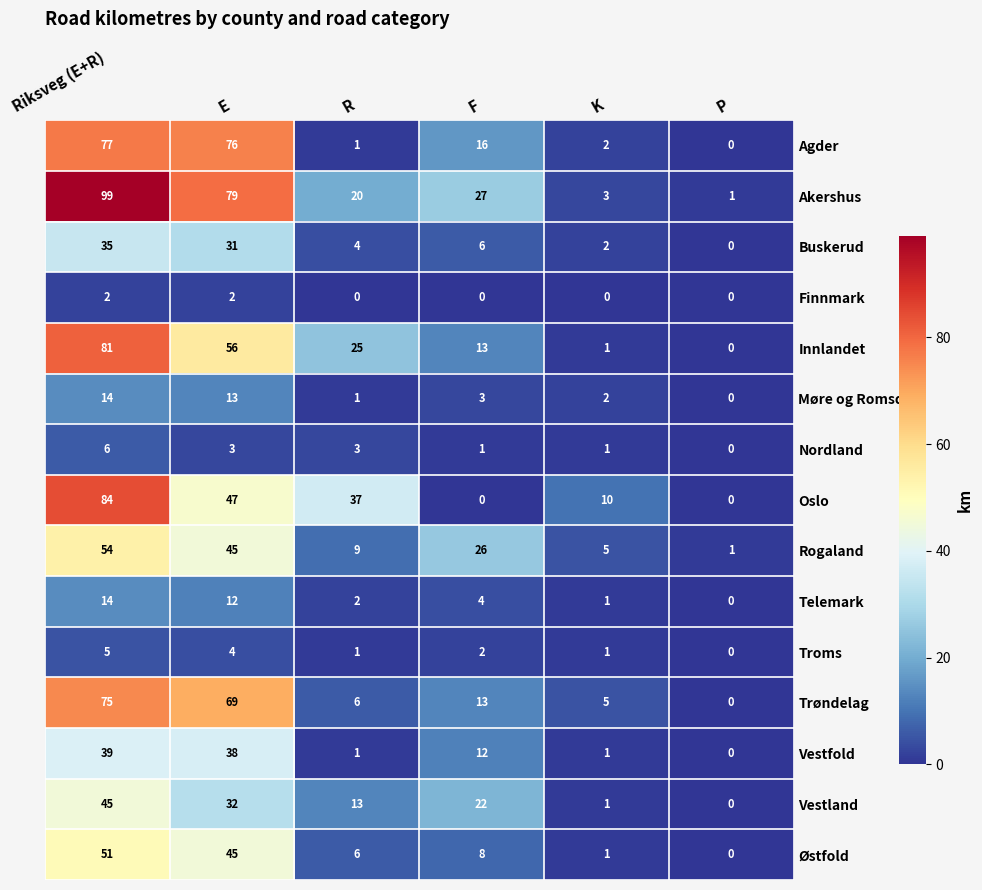

What is the sum of the Innlandet values at E and P?

56